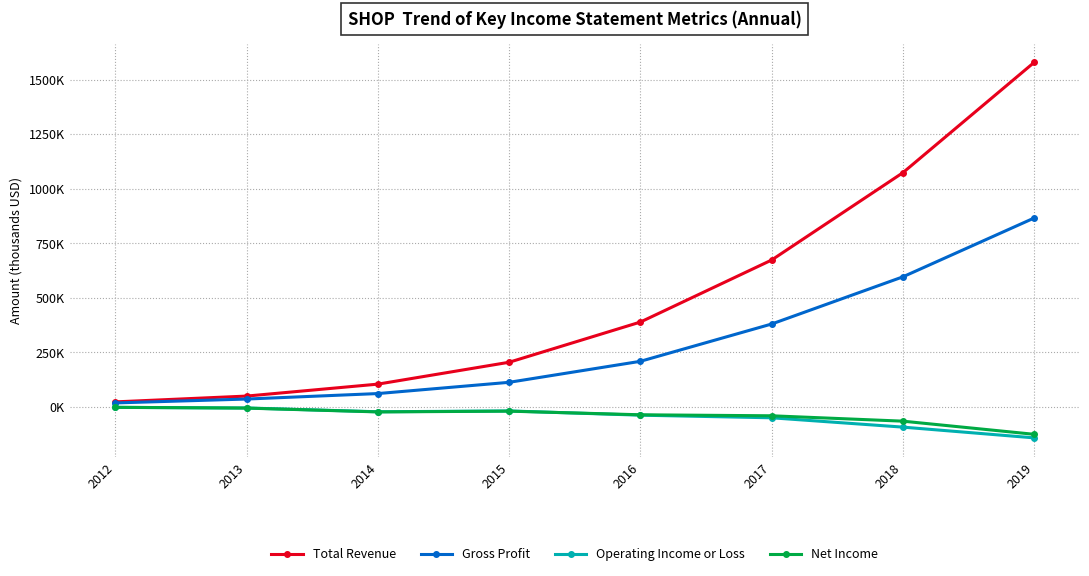

What is the value of the Net Income point at the 2nd from the left?

-4800